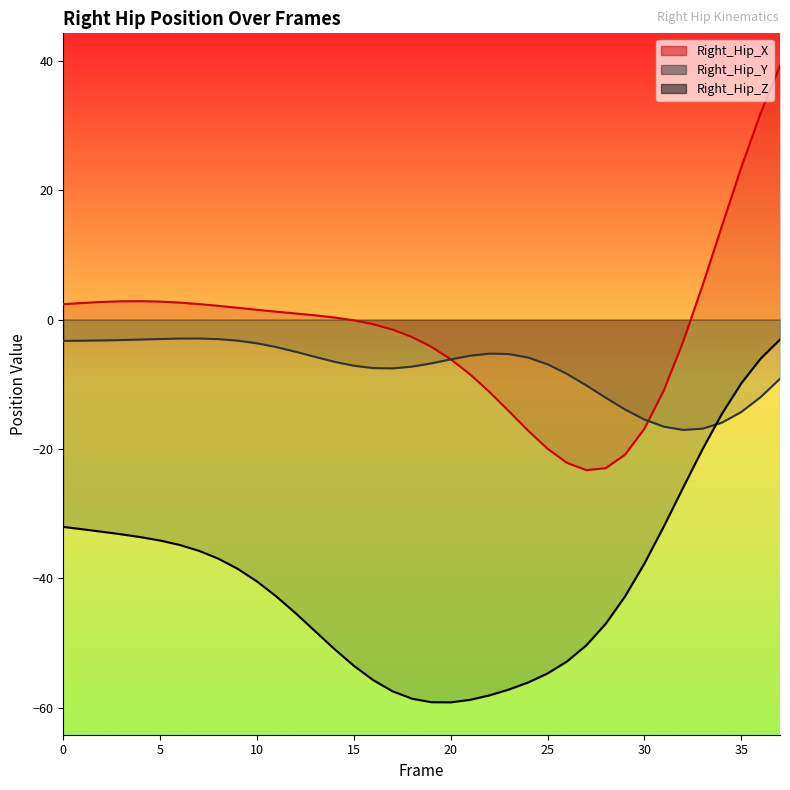

Reading right to left, what are all the values shown in this chart?

Right_Hip_X line: 39.2	31.9	23.5	14.4	5.2	-3.4	-11.0	-16.9	-20.9	-23.0	-23.3	-22.1	-20.0	-17.2	-14.1	-11.2	-8.5	-6.1	-4.2	-2.7	-1.6	-0.7	-0.1	0.3	0.6	0.9	1.2	1.5	1.8	2.1	2.4	2.6	2.8	2.8	2.8	2.7	2.6	2.4
Right_Hip_Y line: -9.1	-12.0	-14.3	-15.9	-16.9	-17.1	-16.5	-15.4	-13.9	-12.1	-10.2	-8.4	-6.9	-5.9	-5.3	-5.3	-5.6	-6.1	-6.8	-7.3	-7.5	-7.5	-7.1	-6.5	-5.8	-5.0	-4.3	-3.7	-3.3	-3.0	-2.9	-2.9	-3.0	-3.1	-3.2	-3.2	-3.3	-3.3
Right_Hip_Z line: -3.1	-6.0	-9.9	-14.6	-20.0	-26.0	-32.0	-37.7	-42.8	-47.0	-50.3	-52.8	-54.7	-56.1	-57.2	-58.1	-58.7	-59.1	-59.1	-58.6	-57.4	-55.7	-53.5	-50.9	-48.1	-45.4	-42.8	-40.5	-38.5	-36.9	-35.7	-34.8	-34.1	-33.6	-33.2	-32.8	-32.4	-32.0